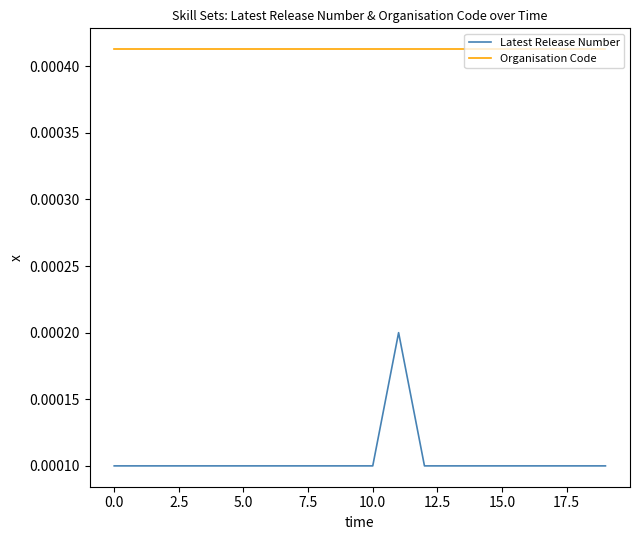

True or false: Latest Release Number and Organisation Code cross at least once.

False